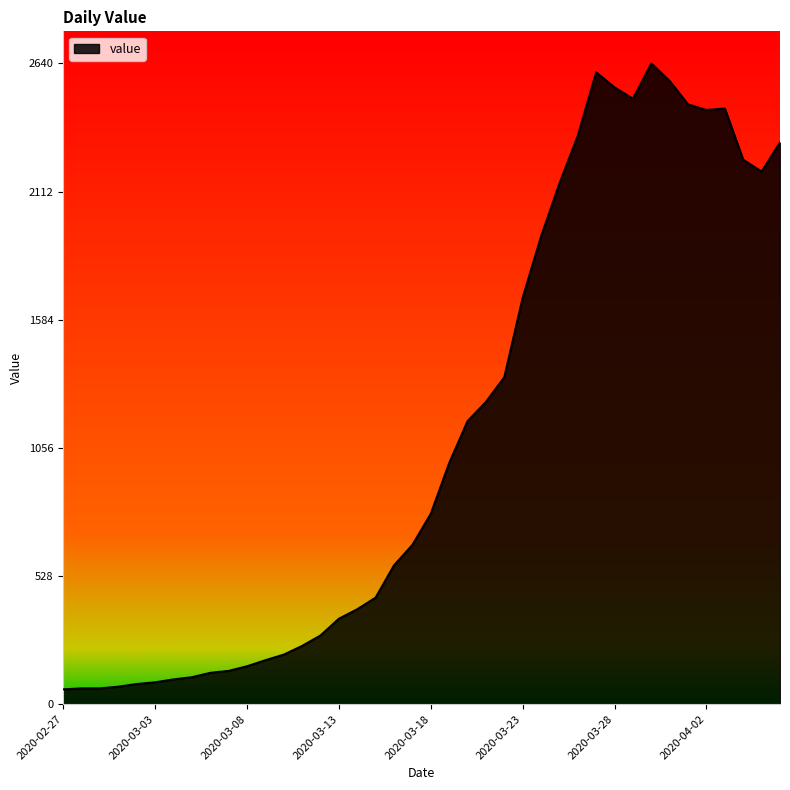

What is the minimum value shown in the chart?

61